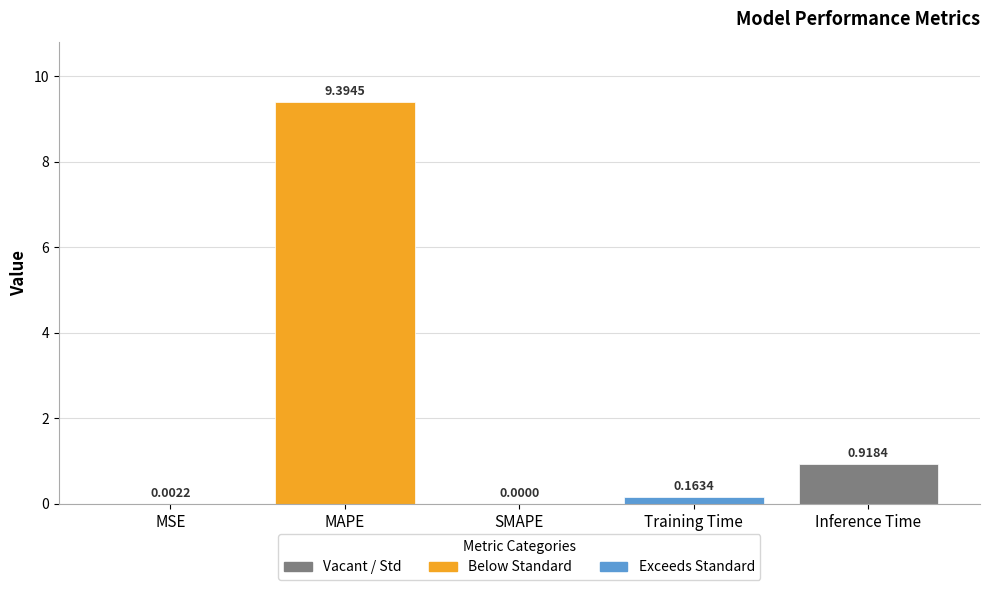

What is the sum of all values?

10.5